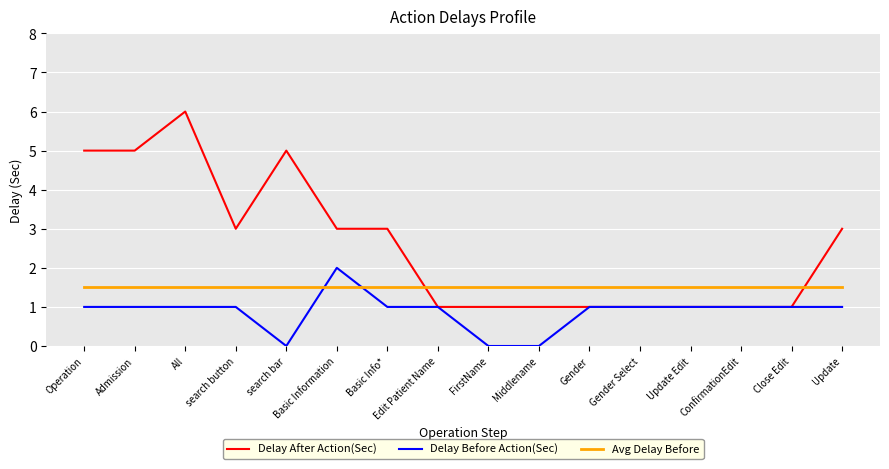

Is this an area chart (filled region under the line)?

No